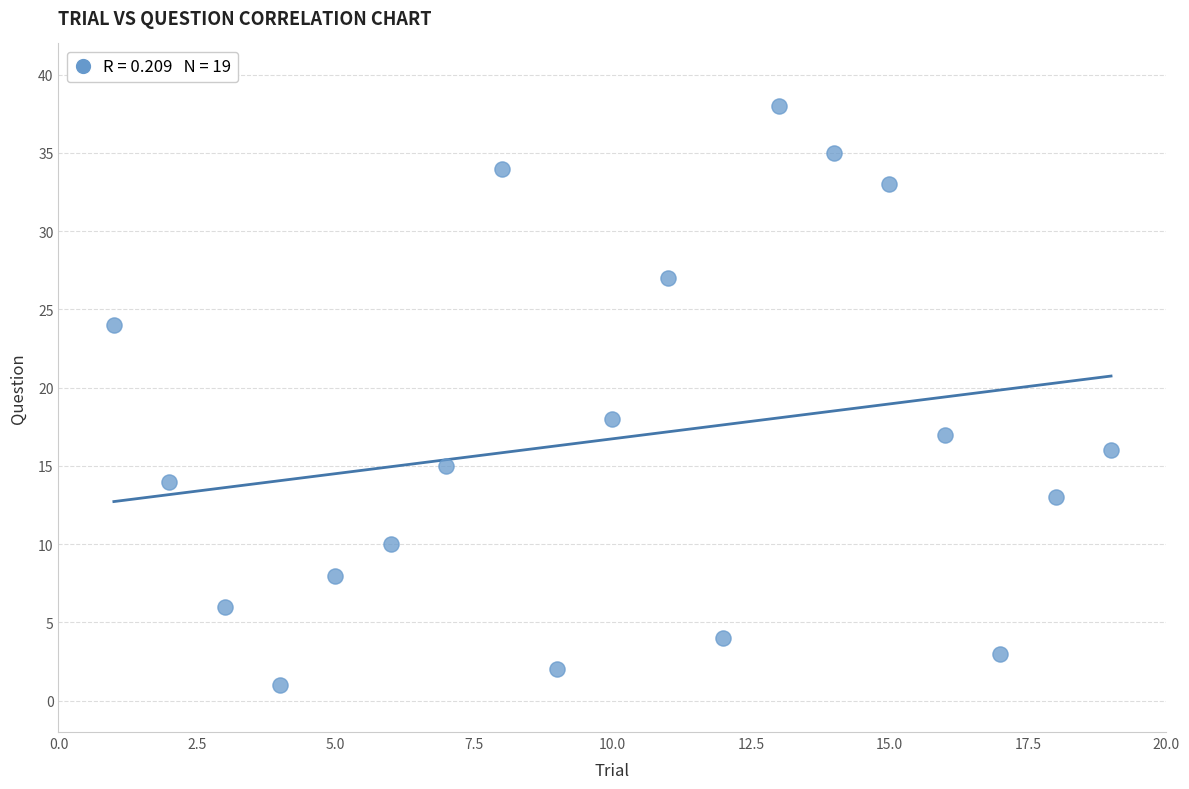

What is the range of Y values (max minus min)?

37